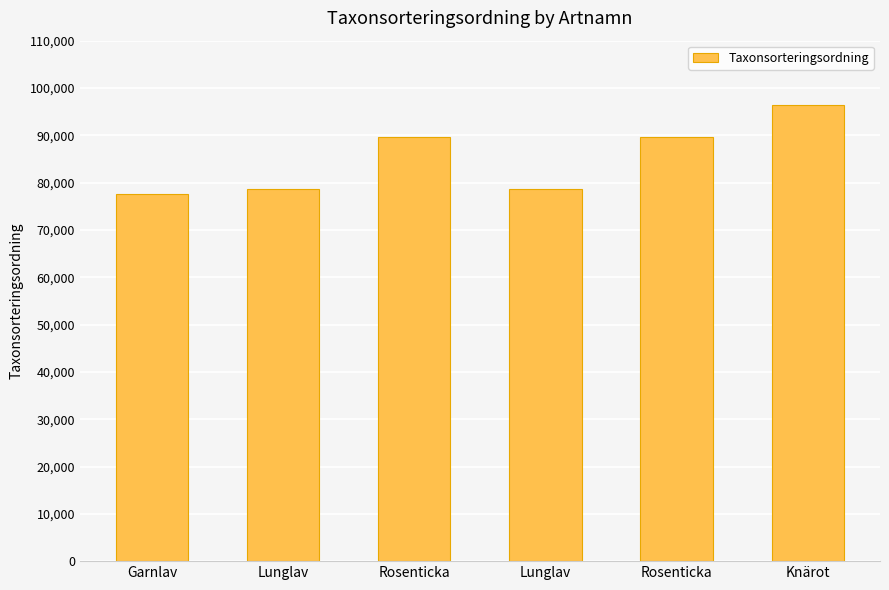

What is the ratio of the value at Lunglav to the value at Rosenticka?

0.9